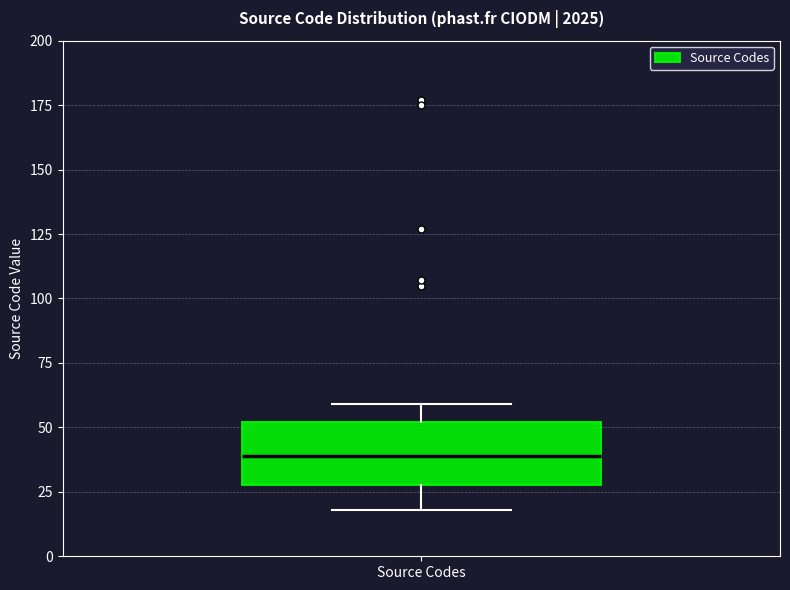

Read this box plot against the y-axis: the position of the median line, the range covered by the box, and the ends of both whiskers. The values are not printed on the chart, so give them approximately, as read against the axis.

median 40, box 30 to 50, whiskers 20 to 60